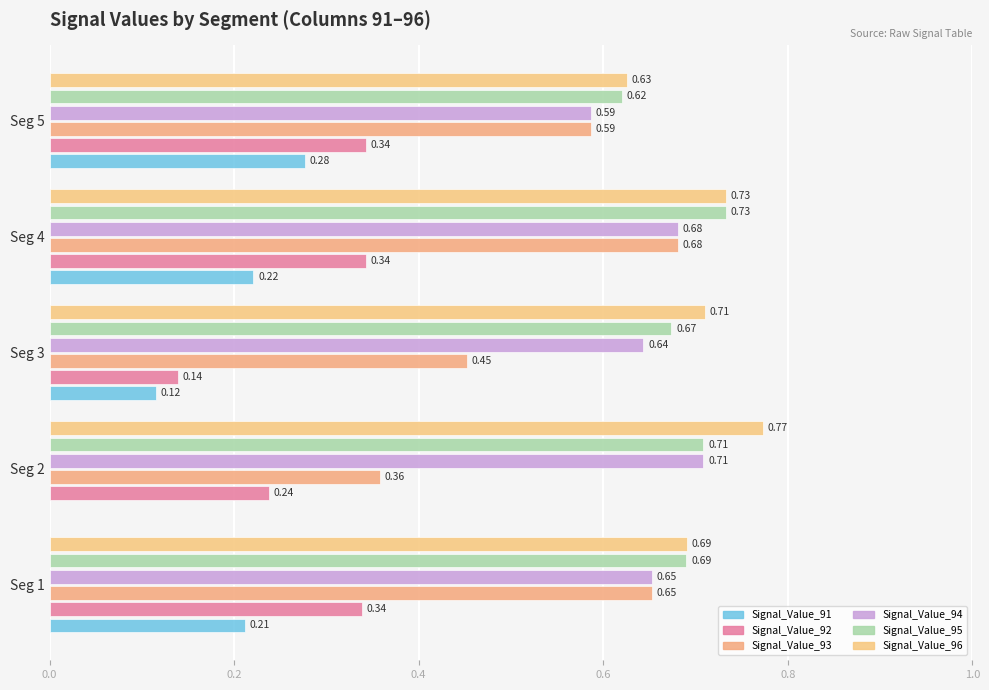

How many series are shown in this chart?

6